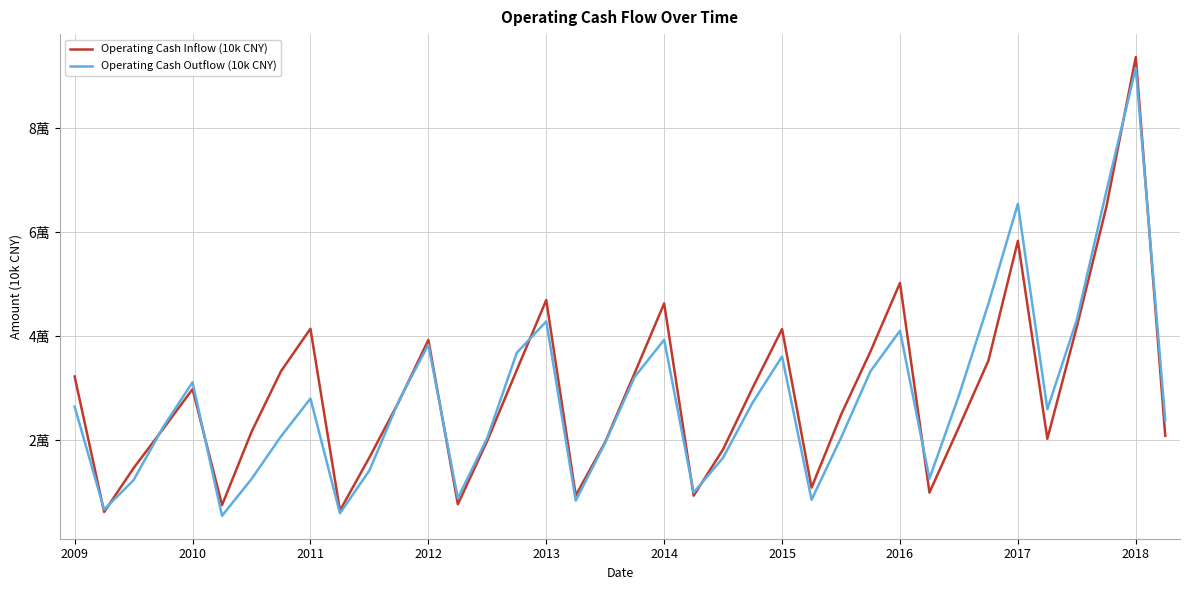

True or false: Operating Cash Inflow (10k CNY) has more than 0 interior local peaks.

True